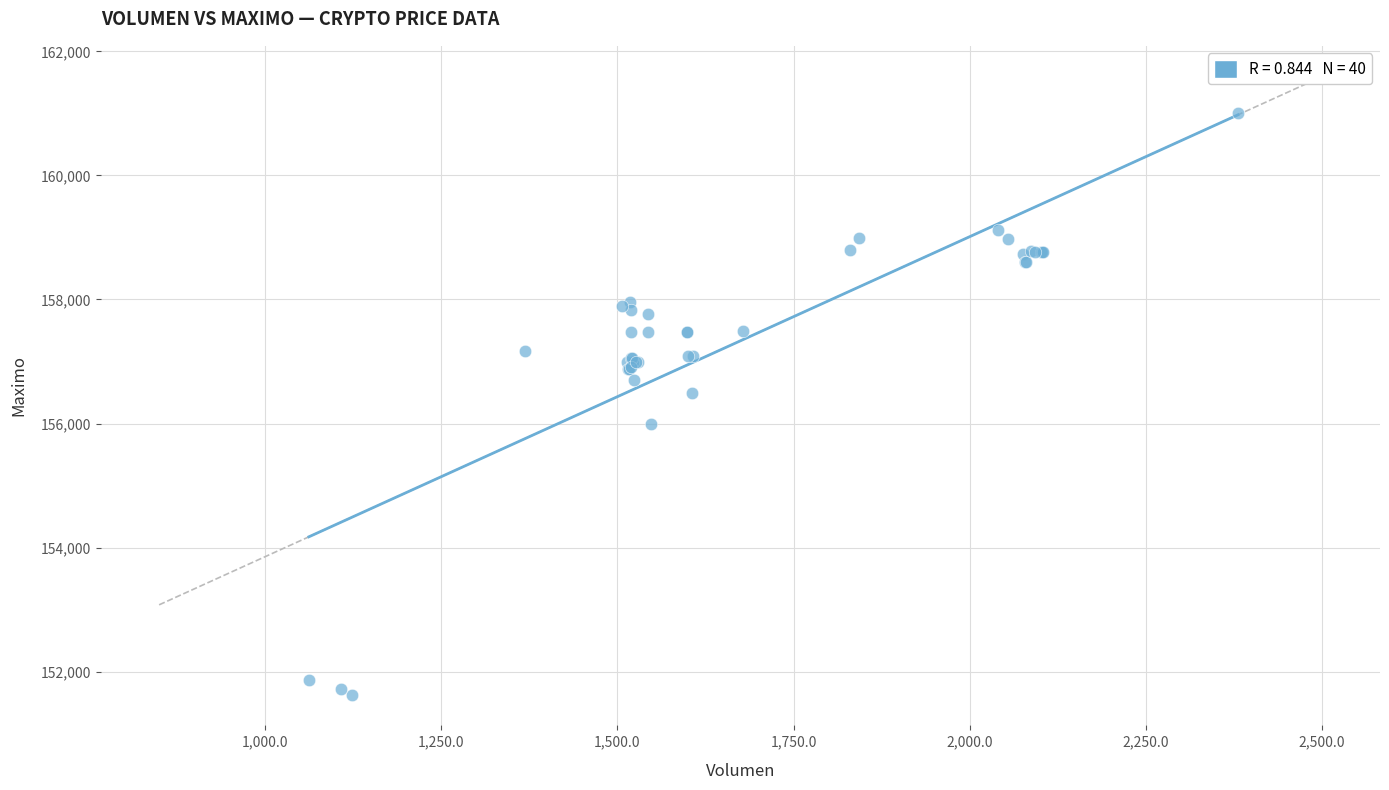

What Y value in the scatter plot is closest to 156316?

156500